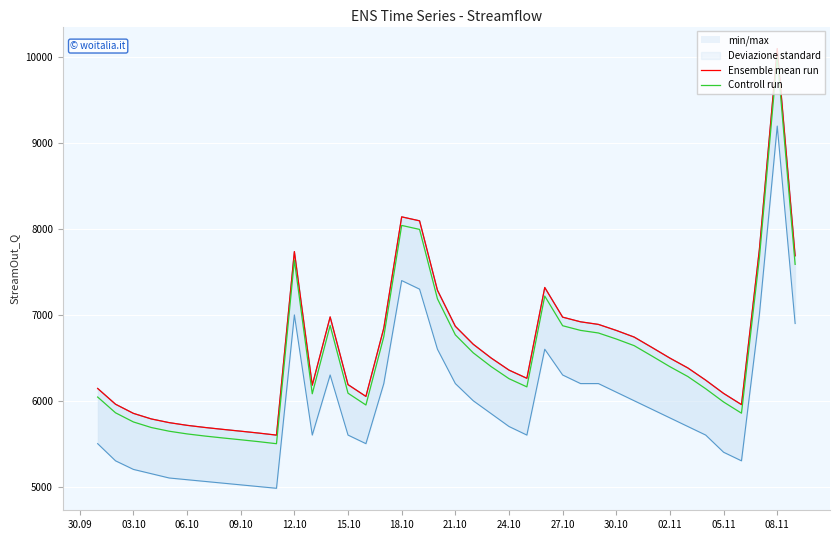

True or false: Controll run has more than 0 points higher than both neighbors.

True